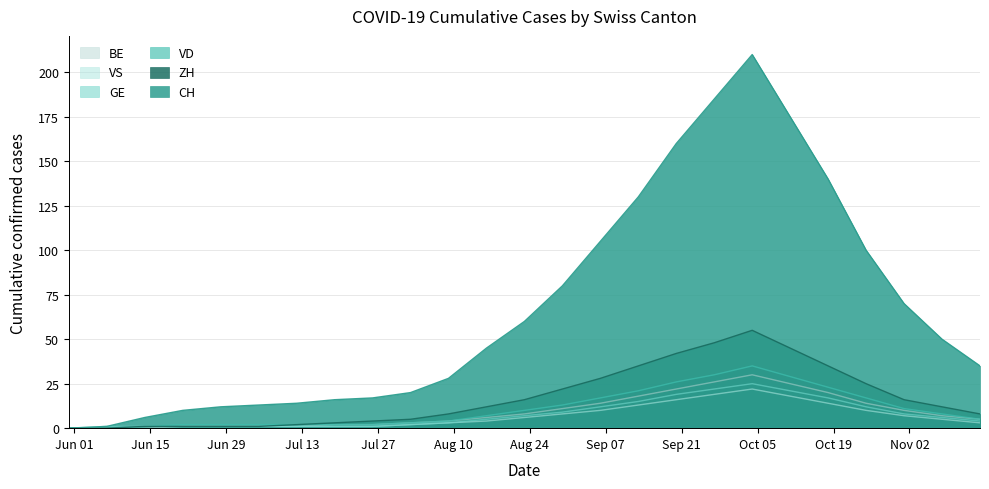

What is the maximum value shown in the chart?

210